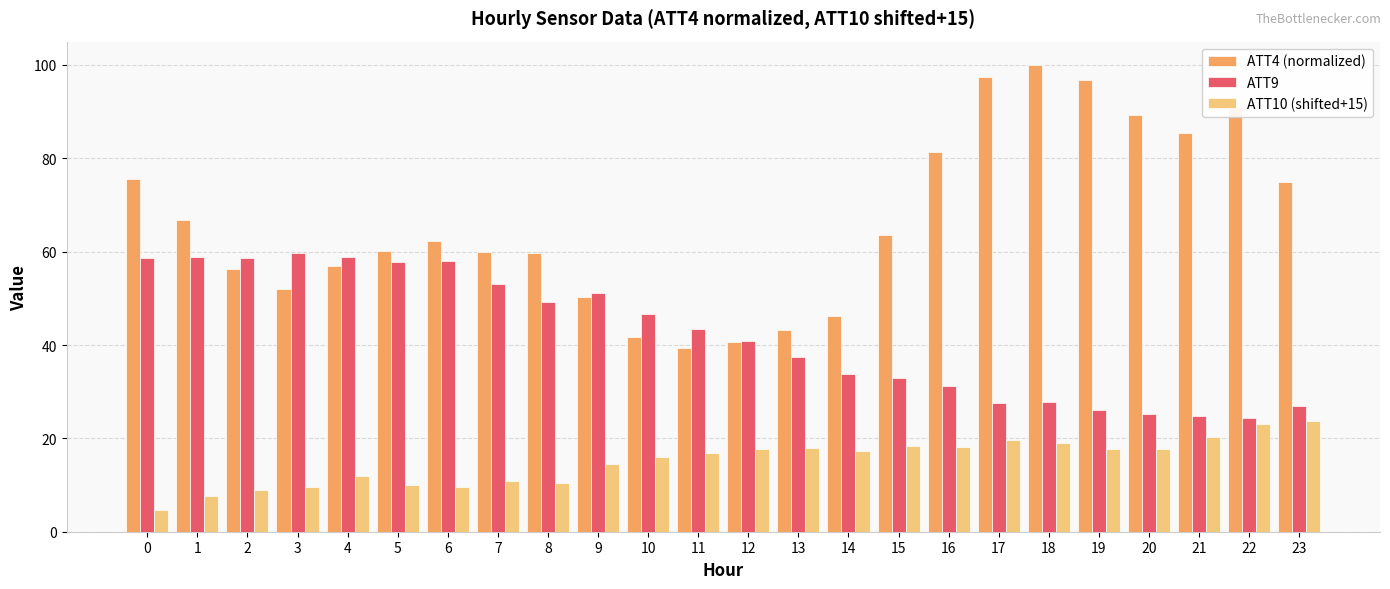

What is the value of the ATT4 (normalized) bar at the 10th from the left?

50.2